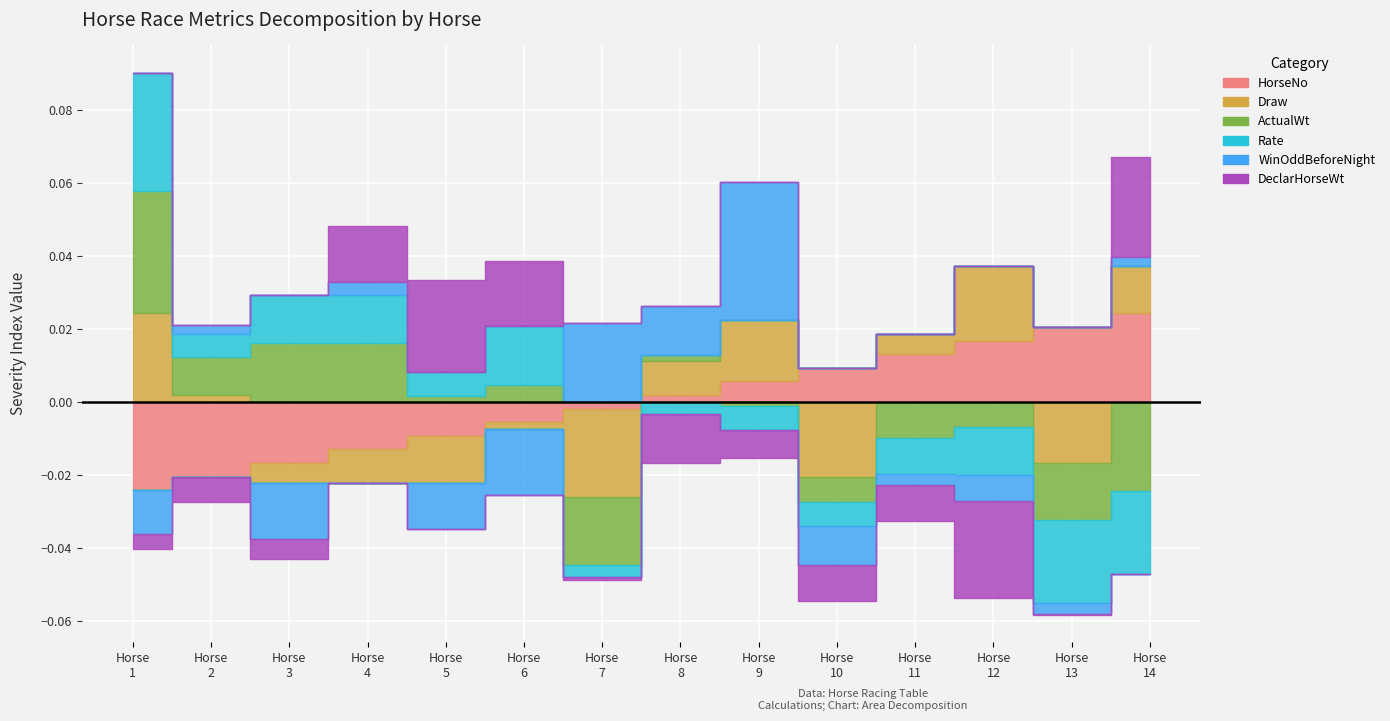

At which category does WinOddBeforeNight reach its first local peak?

2